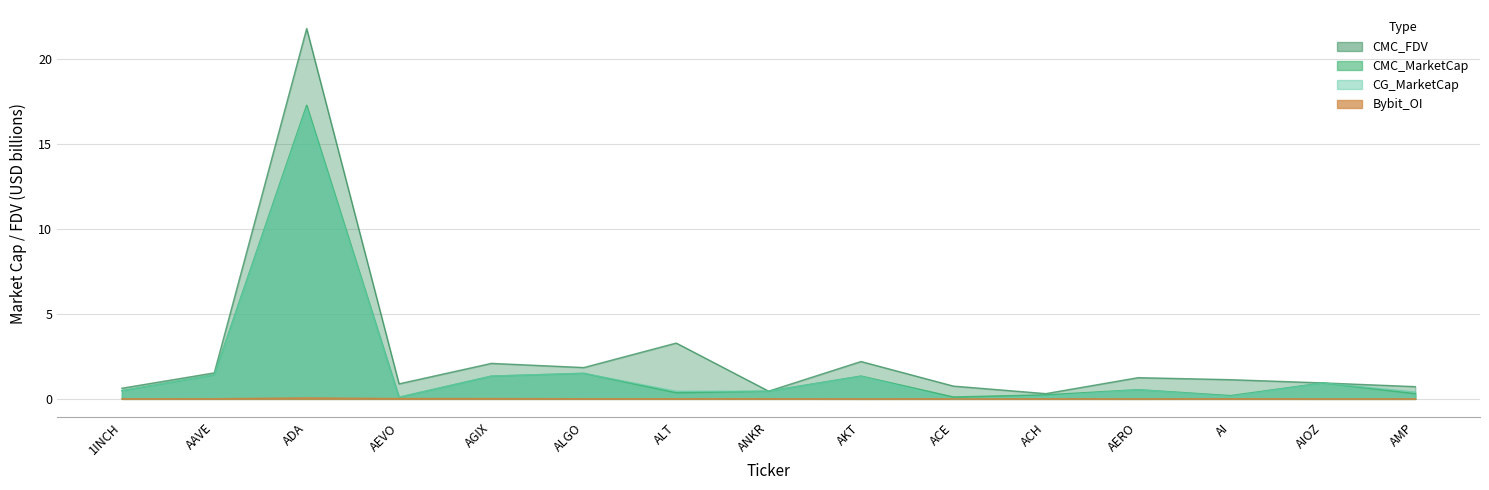

At which category does Bybit_OI reach its first local valley?

ALT